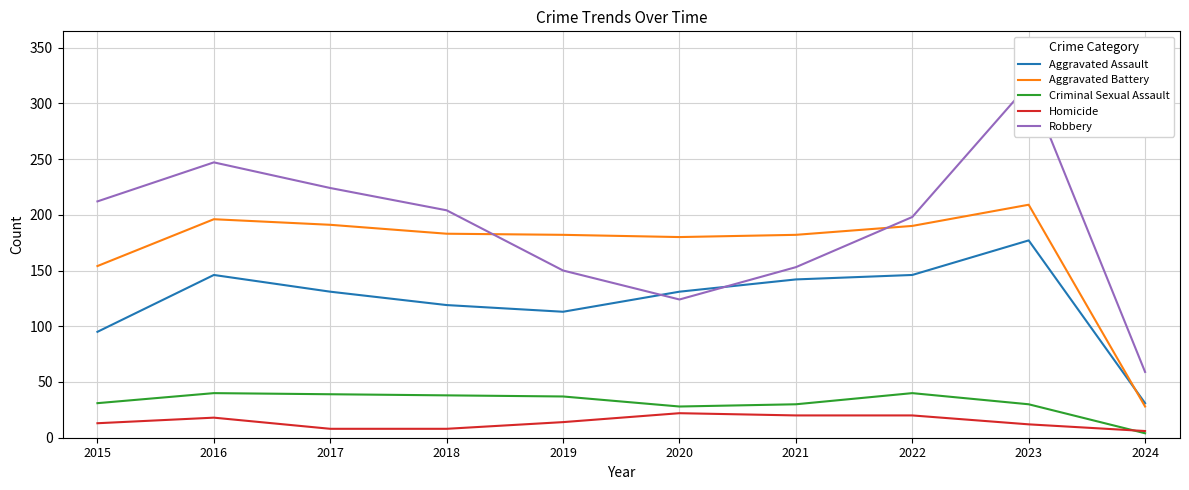

Reading right to left, transcribe all the data shown in this chart.

Aggravated Assault: 2024=31	2023=177	2022=146	2021=142	2020=131	2019=113	2018=119	2017=131	2016=146	2015=95
Aggravated Battery: 2024=28	2023=209	2022=190	2021=182	2020=180	2019=182	2018=183	2017=191	2016=196	2015=154
Criminal Sexual Assault: 2024=4	2023=30	2022=40	2021=30	2020=28	2019=37	2018=38	2017=39	2016=40	2015=31
Homicide: 2024=6	2023=12	2022=20	2021=20	2020=22	2019=14	2018=8	2017=8	2016=18	2015=13
Robbery: 2024=59	2023=317	2022=198	2021=153	2020=124	2019=150	2018=204	2017=224	2016=247	2015=212